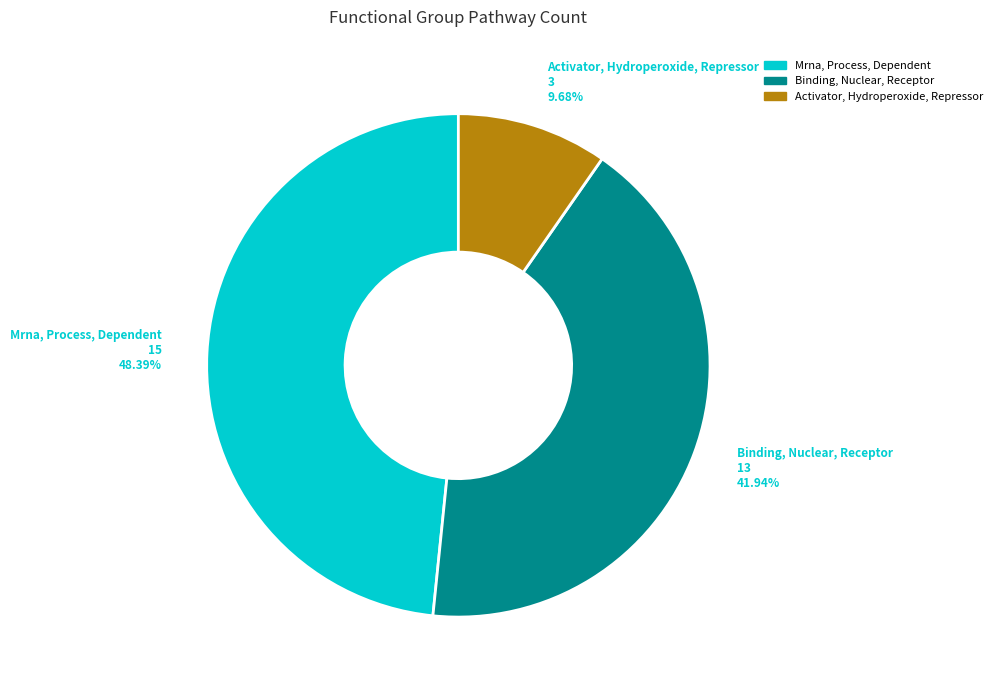

Which slice is the smallest?

Activator, Hydroperoxide, Repressor